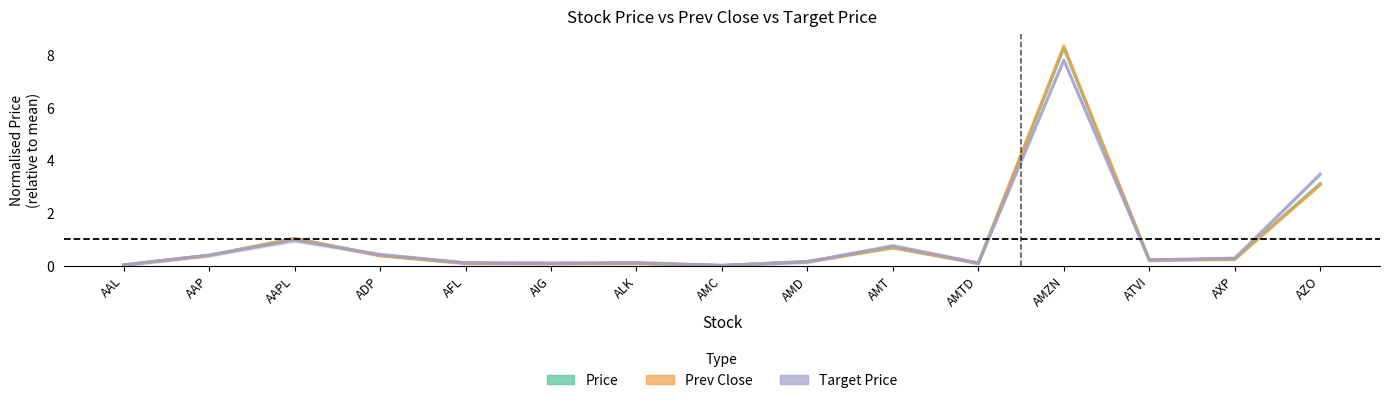

Between AMC and AIG, which is larger?

AIG